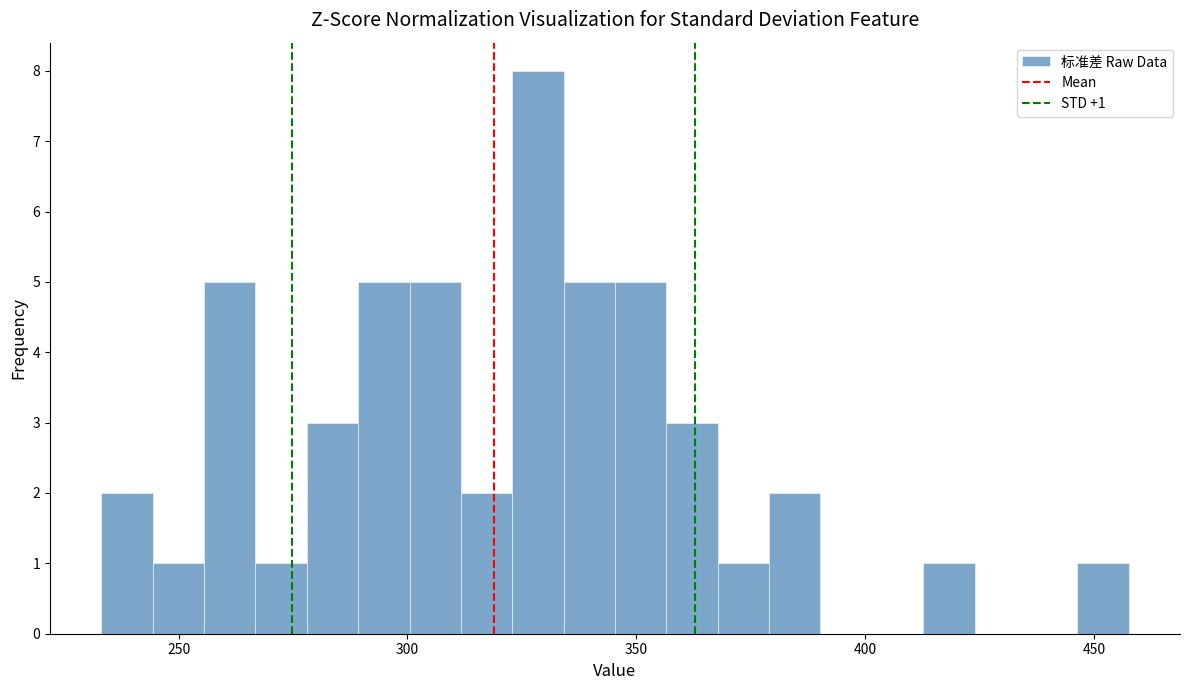

Around what value on the x-axis is the tallest bar? Give the approximate position of its centre, as read against the axis.

330